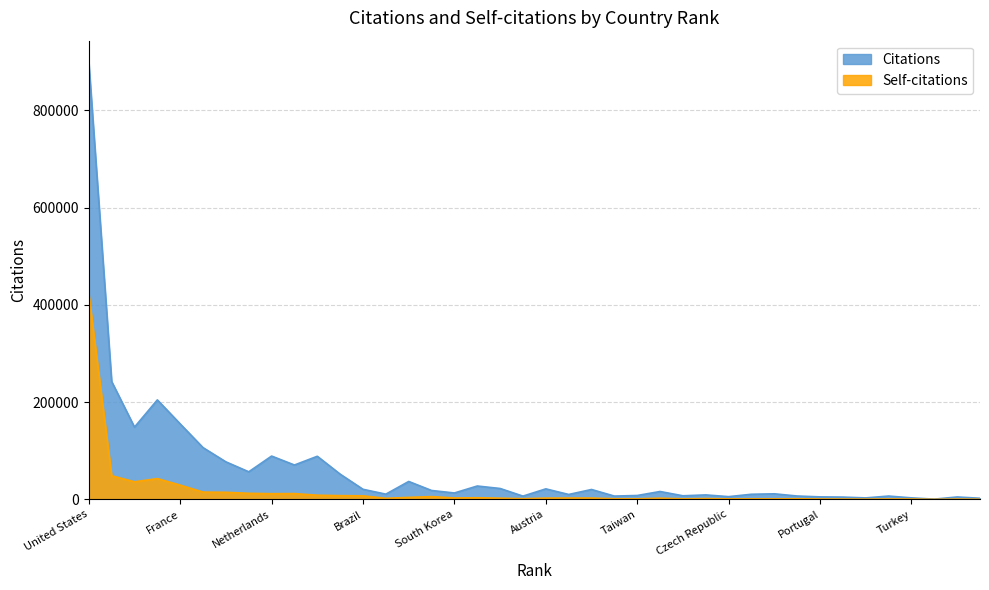

Does the chart display data point markers on the line(s)?

No